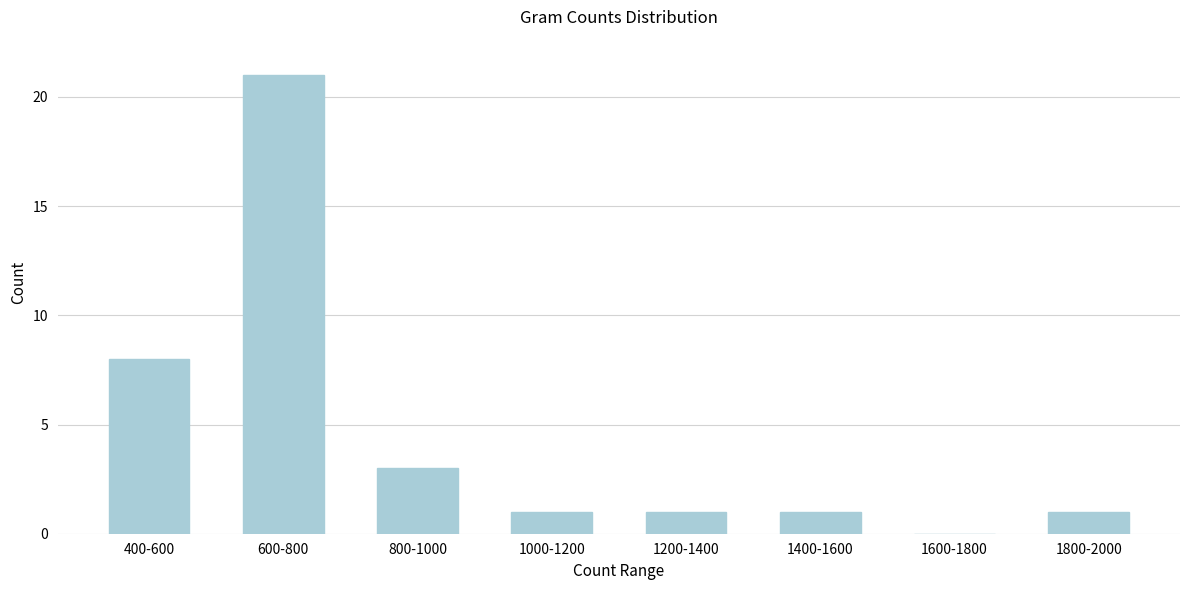

Reading left to right, extract all data points from this chart.

400-600=8	600-800=21	800-1000=3	1000-1200=1	1200-1400=1	1400-1600=1	1600-1800=0	1800-2000=1